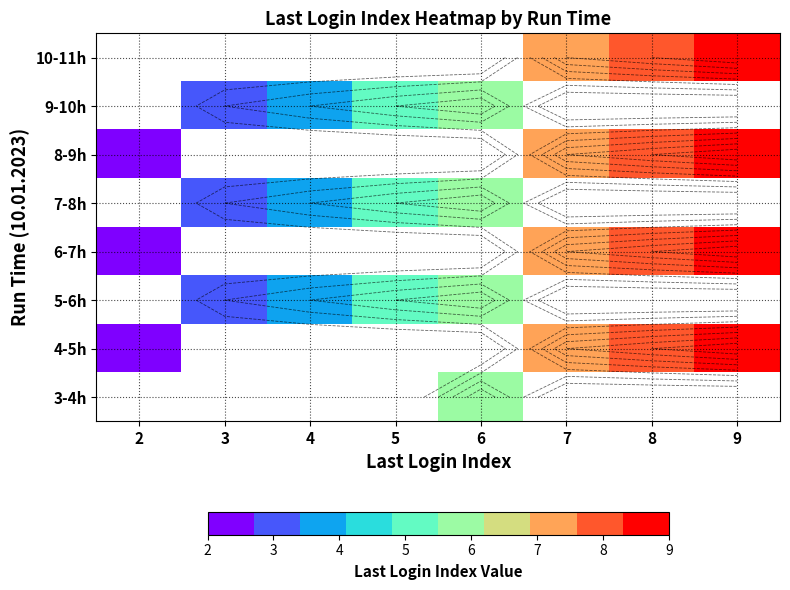

Which category has the lowest value in the 4-5h series?

2